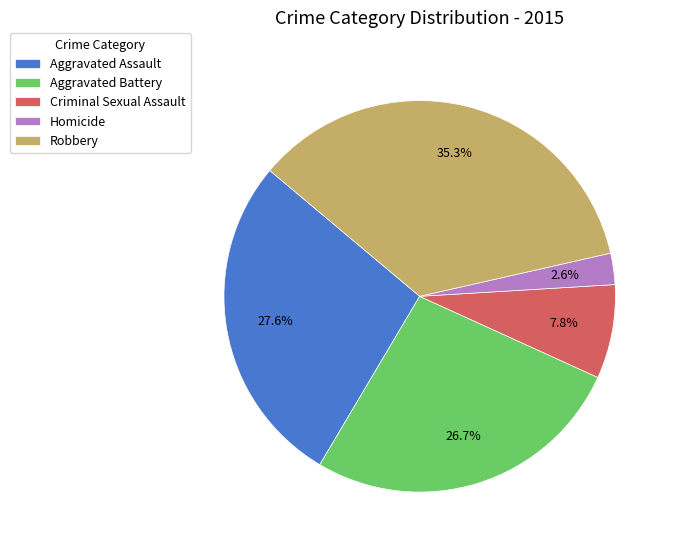

Is Robbery the majority of the pie?

No